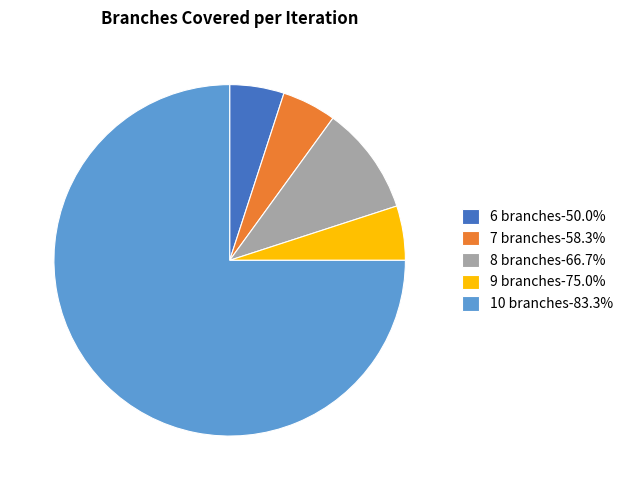

What is the ratio of the value at 6 branches-50.0% to the value at 8 branches-66.7%?

0.5